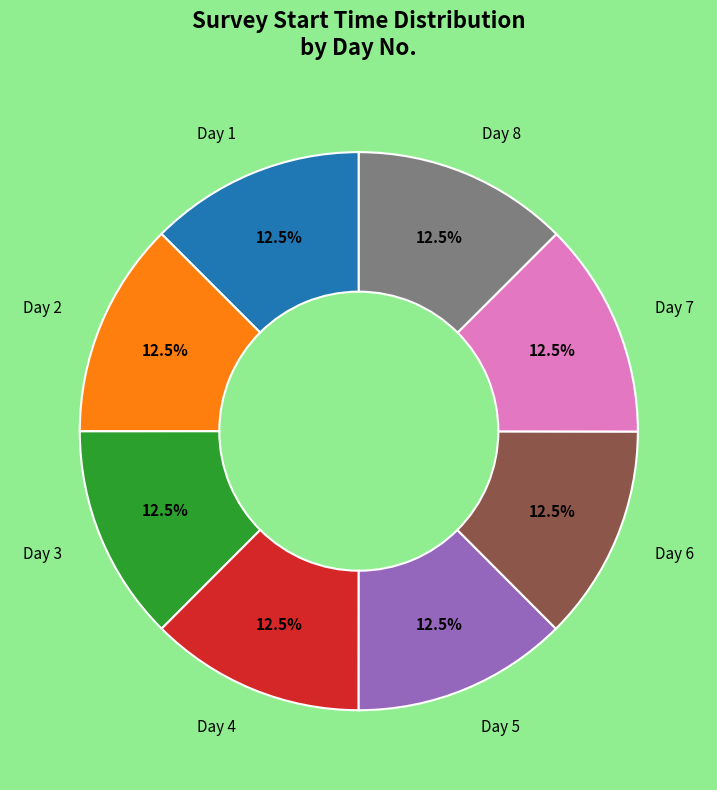

Is there a majority slice in this chart?

No